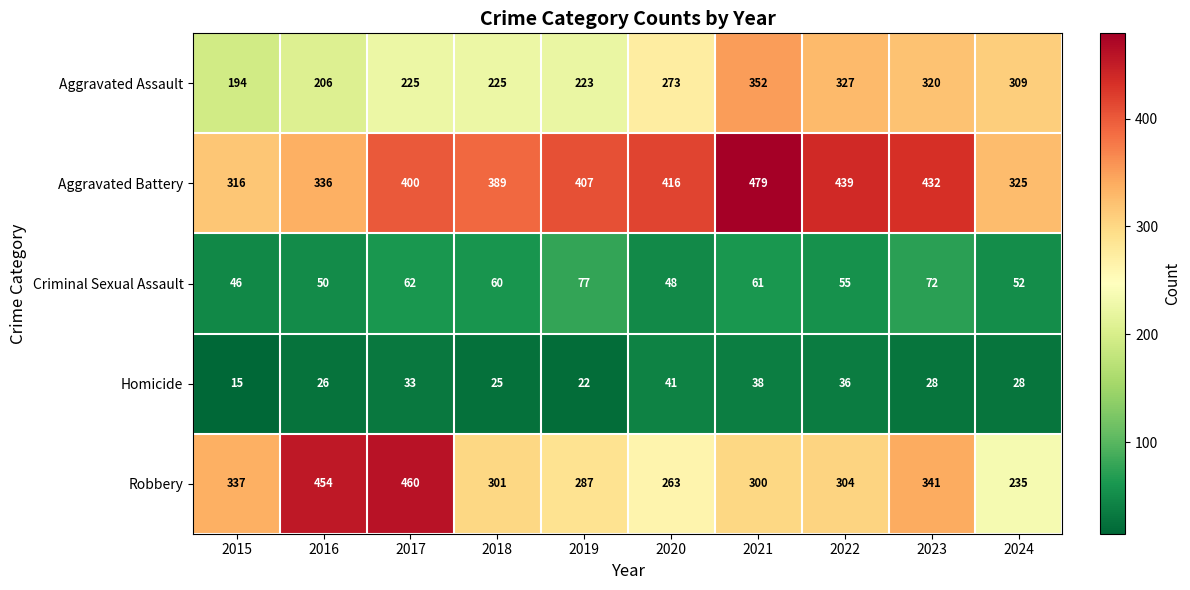

Which category has the lowest value across all series?

2015